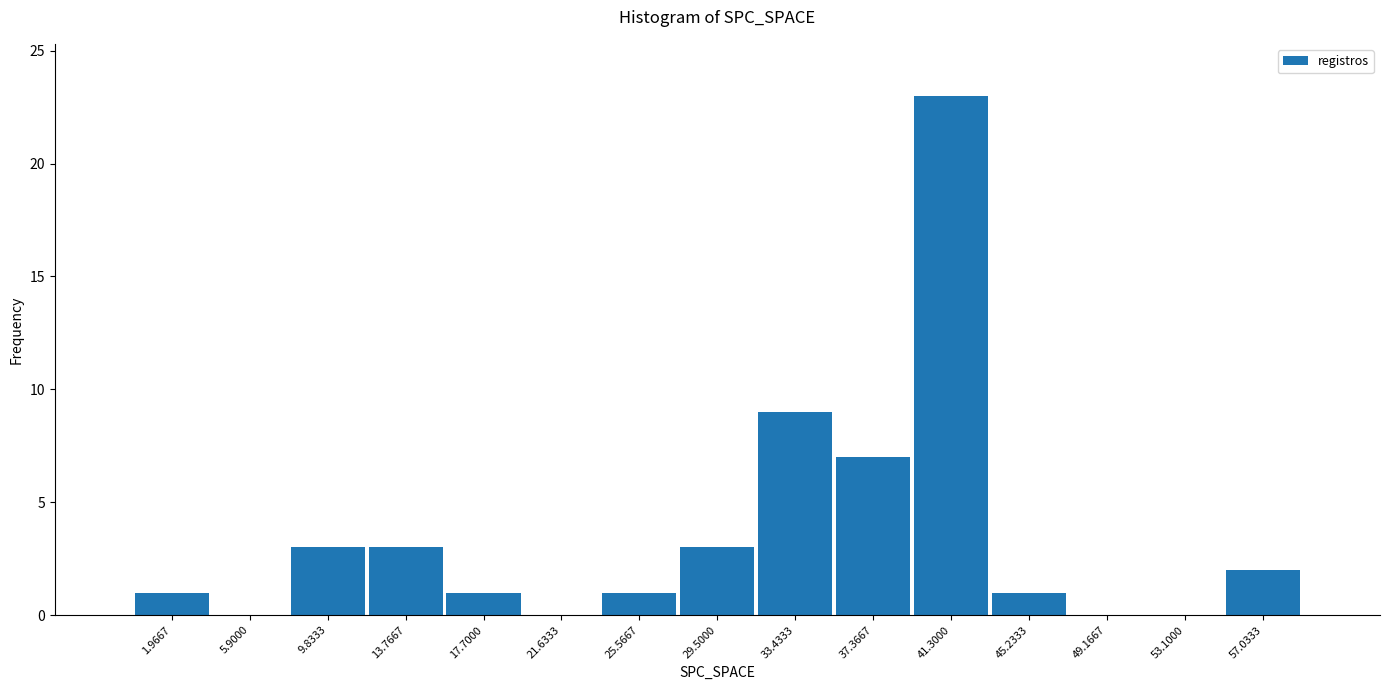

How tall is the bar that spans 43.5 to 47.0 on the x-axis? Neither the bar edges nor the heights are printed on the chart, so give them approximately, as read against the axes.

1